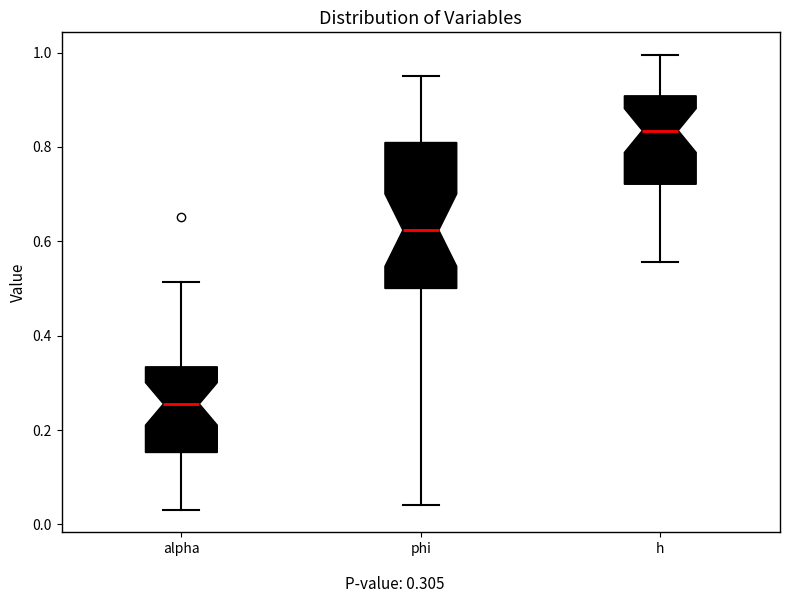

Reading left to right, transcribe this box plot: for each box, give where its median line is, the range the box spans, and where its two whiskers end, as read against the y-axis. The values are not printed on the chart, so give them approximately, as read against the axis.

alpha: median 0.26, box 0.16 to 0.34, whiskers 0.04 to 0.52
phi: median 0.62, box 0.50 to 0.80, whiskers 0.04 to 0.94
h: median 0.84, box 0.72 to 0.90, whiskers 0.56 to 1.00